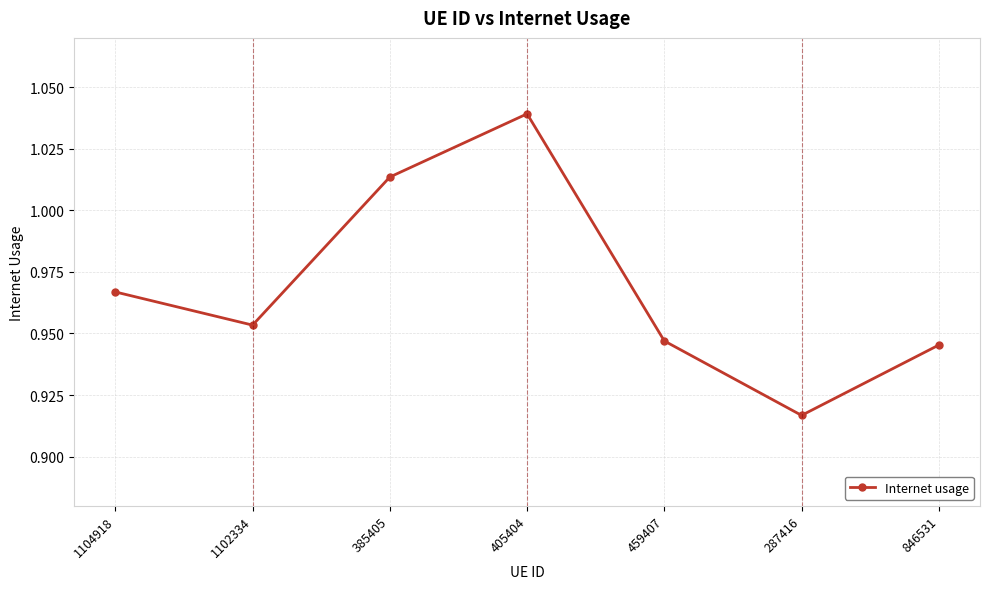

List the labels in order of value, largest first.

405404, 385405, 1104918, 1102334, 459407, 846531, 287416